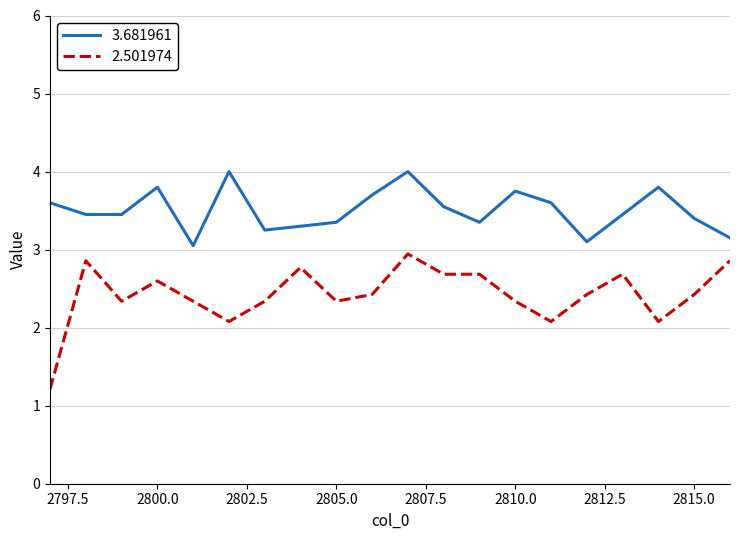

True or false: 3.681961 and 2.501974 cross at least once.

False